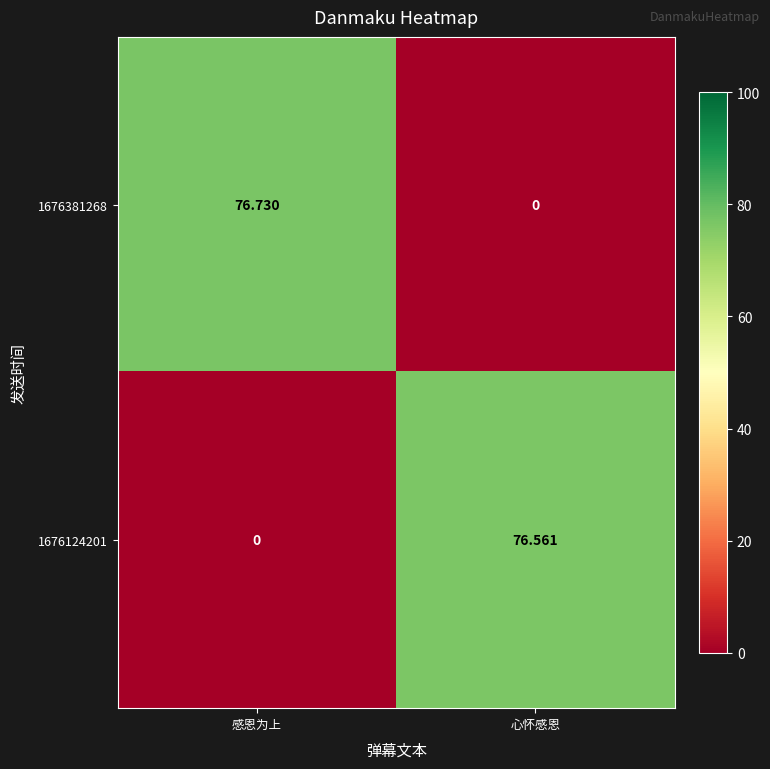

How many values in the 1676381268 series are below 76?

1